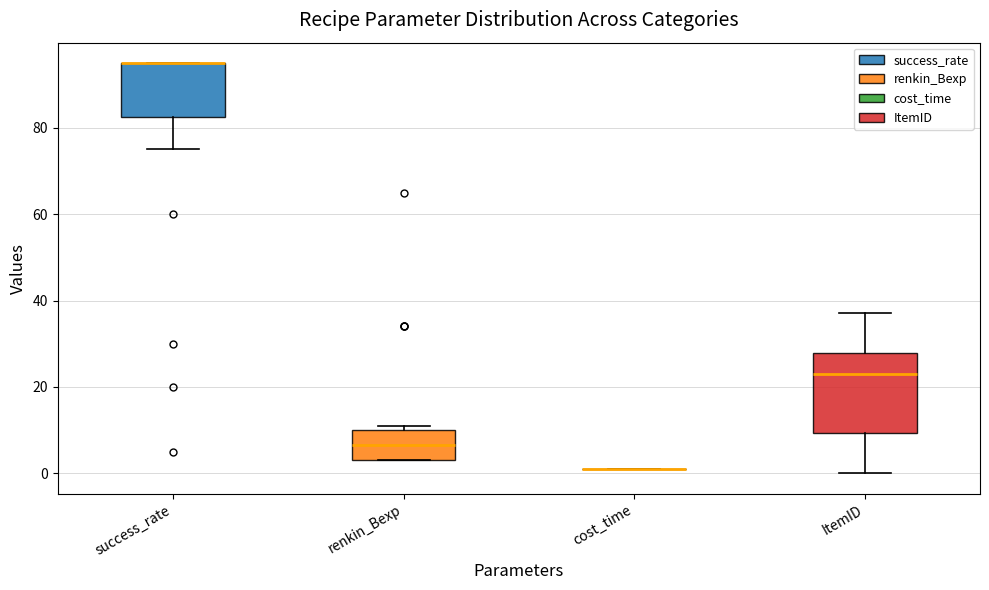

Which box is the tallest, from its lower edge to its upper edge?

ItemID